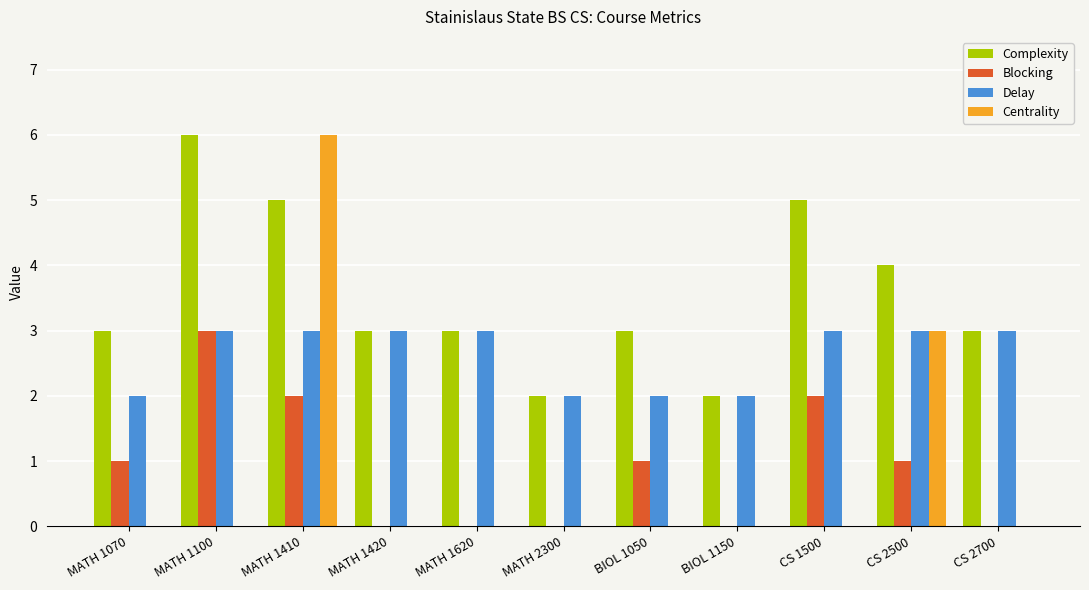

What is the sum of the Complexity values at CS 1500 and MATH 1070?

8